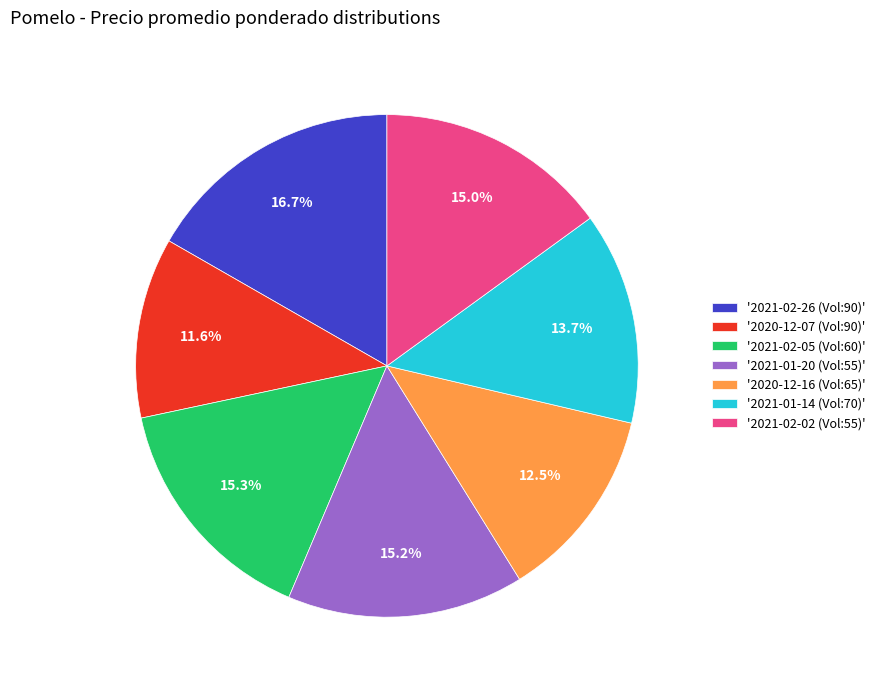

Which category has the smallest portion of the pie?

'2020-12-07 (Vol:90)'